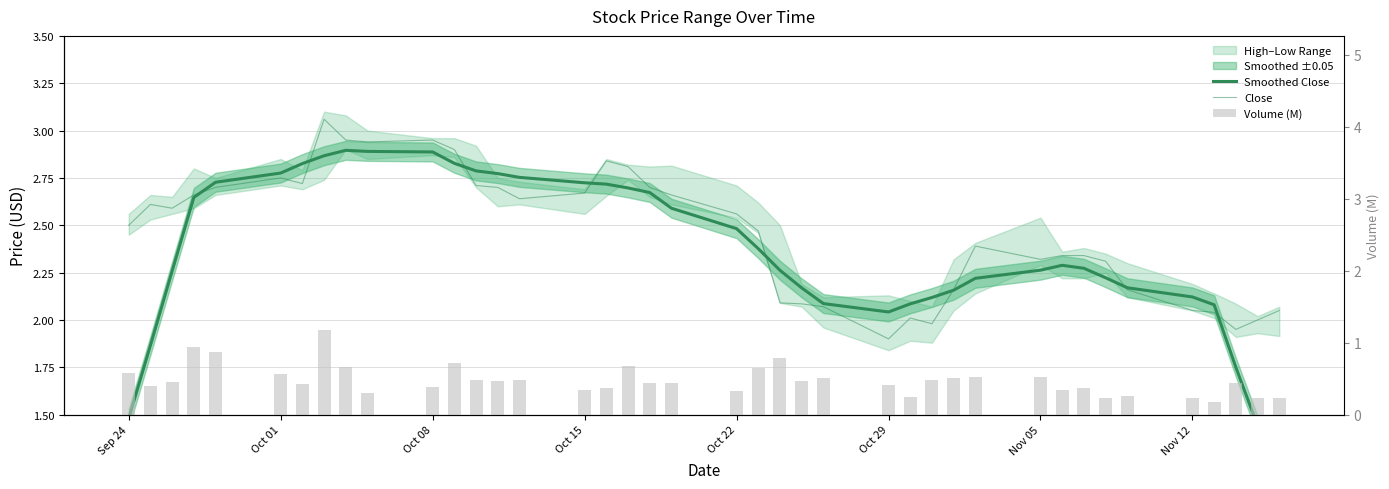

Reading right to left, transcribe all the data shown in this chart.

Smoothed Close: 1.1	1.4	1.7	2.1	2.1	2.2	2.2	2.3	2.3	2.3	2.2	2.2	2.1	2.1	2.0	2.1	2.2	2.3	2.4	2.5	2.6	2.7	2.7	2.7	2.7	2.8	2.8	2.8	2.8	2.9	2.9	2.9	2.9	2.8	2.8	2.7	2.6	2.3	1.9	1.5
Close: 2.0	2.0	1.9	2.0	2.0	2.2	2.3	2.3	2.3	2.3	2.4	2.2	2.0	2.0	1.9	2.1	2.1	2.1	2.5	2.6	2.7	2.7	2.8	2.8	2.7	2.6	2.7	2.7	2.9	3.0	2.9	3.0	3.1	2.7	2.8	2.7	2.7	2.6	2.6	2.5
Volume (M): 0.2	0.2	0.4	0.2	0.2	0.3	0.2	0.4	0.3	0.5	0.5	0.5	0.5	0.2	0.4	0.5	0.5	0.8	0.7	0.3	0.4	0.4	0.7	0.4	0.3	0.5	0.5	0.5	0.7	0.4	0.3	0.7	1.2	0.4	0.6	0.9	0.9	0.5	0.4	0.6